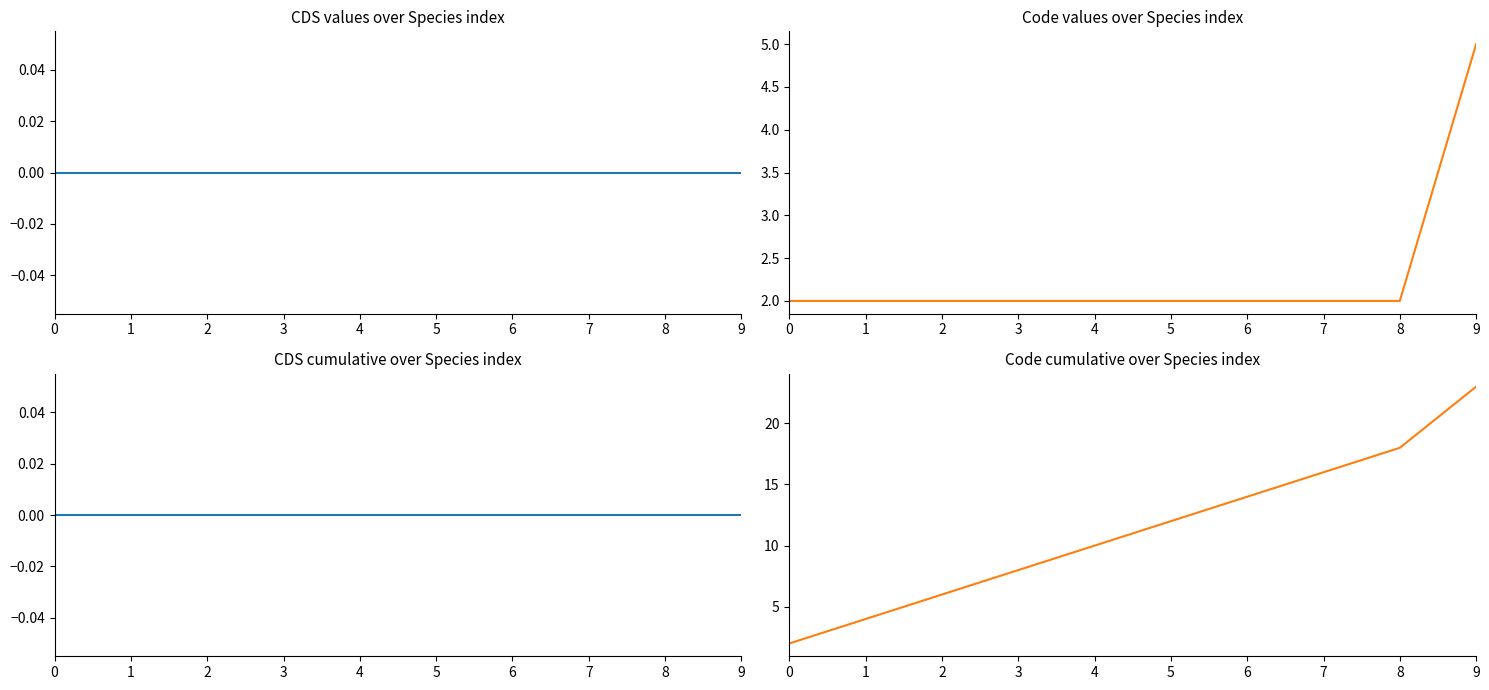

At which label is Code cumulative closest to 12?

5